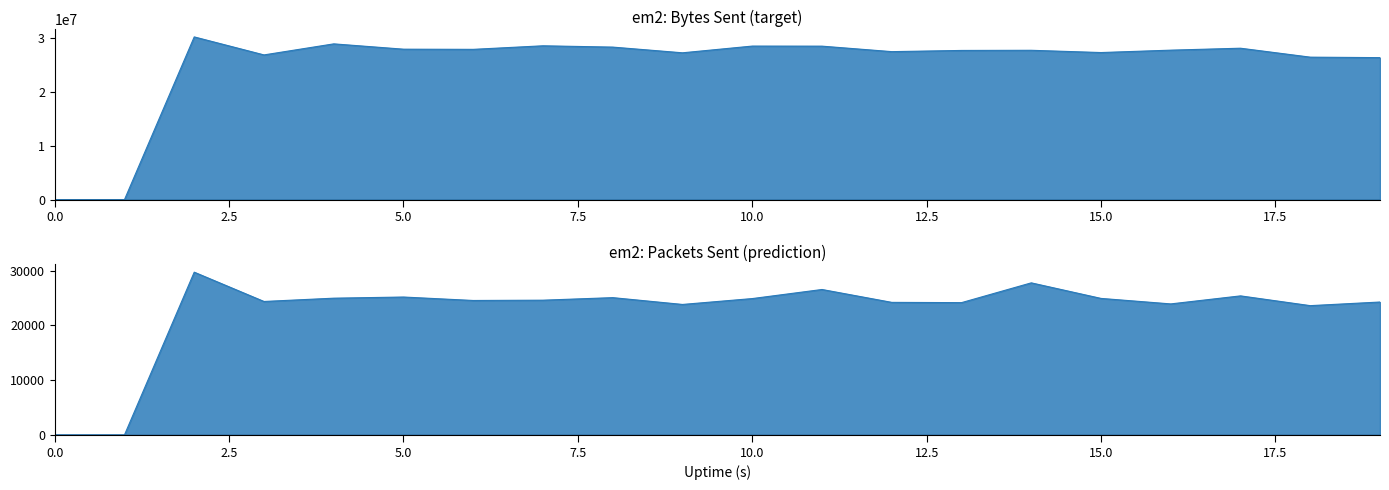

How many data points in sent.B are less than 27717262?

10